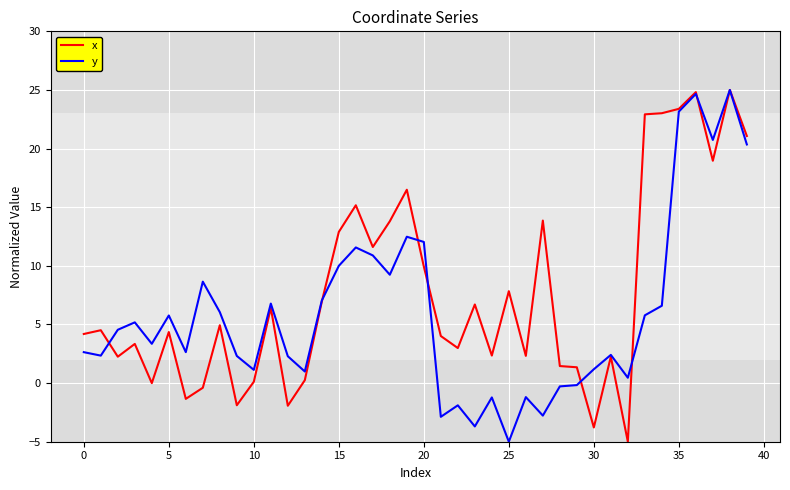

What is the greatest value displayed?

25.0